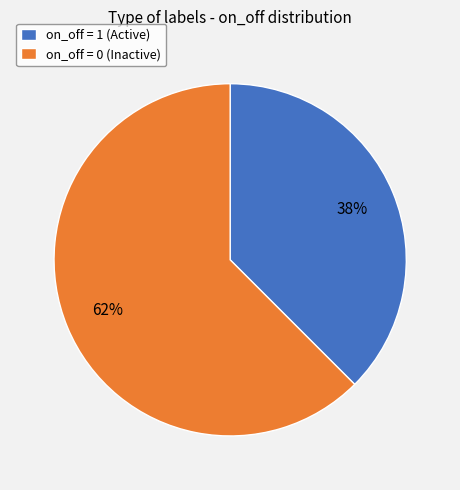

Is there a majority slice in this chart?

Yes